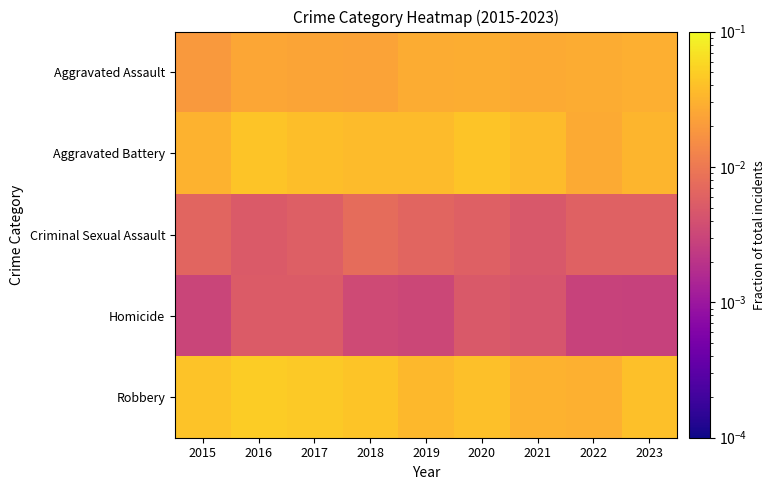

What is the total value across all series at 2016?

0.1